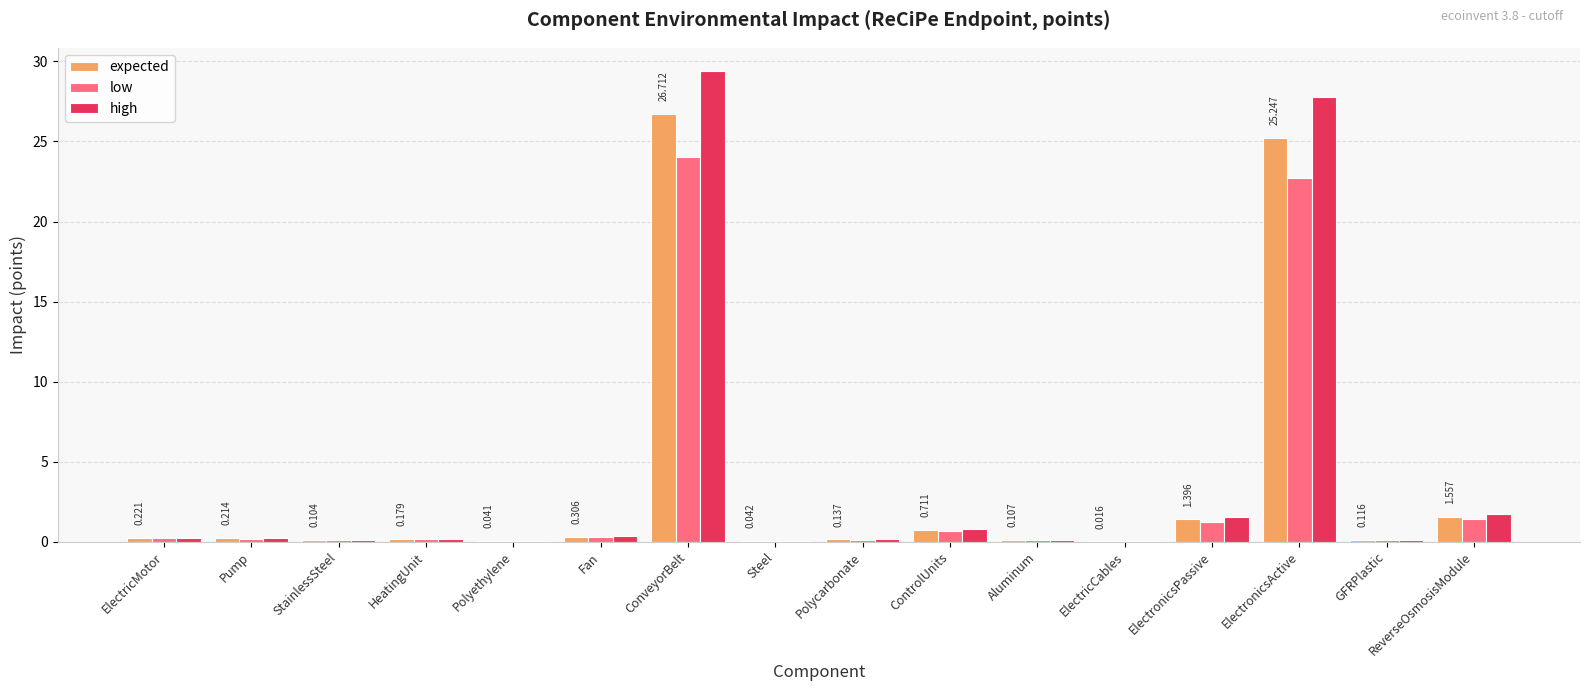

The value of low at ReverseOsmosisModule is 1.4. True or false?

True